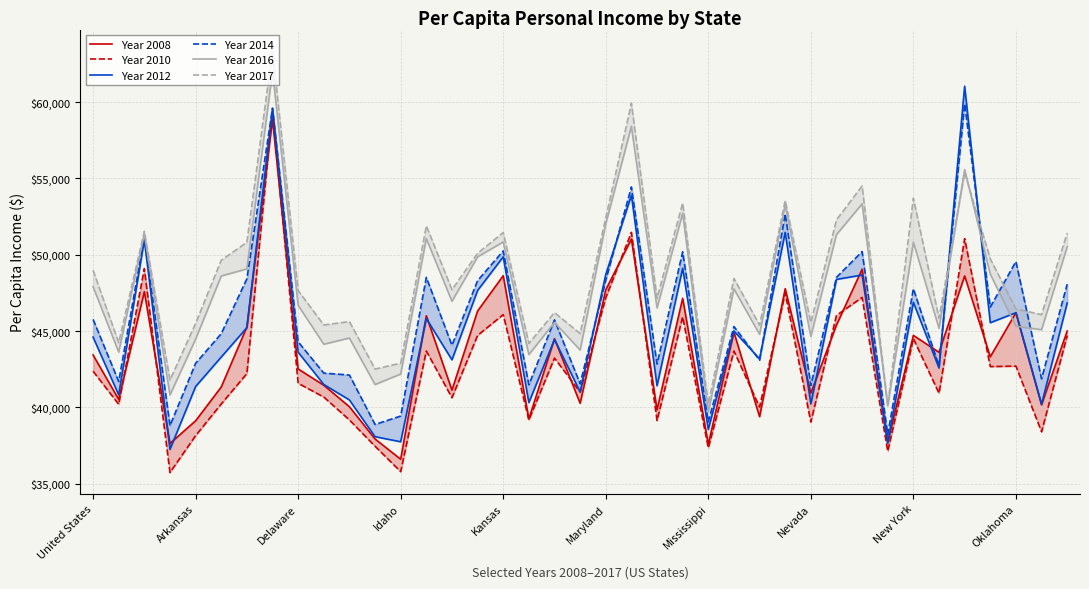

How many intersections are there between Year 2014 and Year 2016?

6